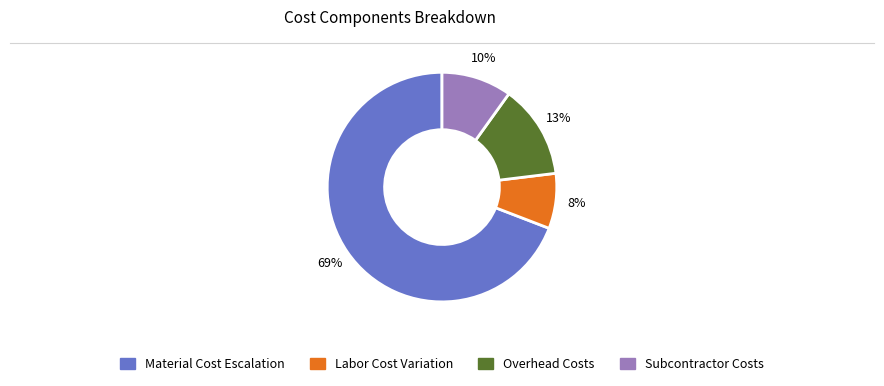

Which slice is the largest?

Material Cost Escalation